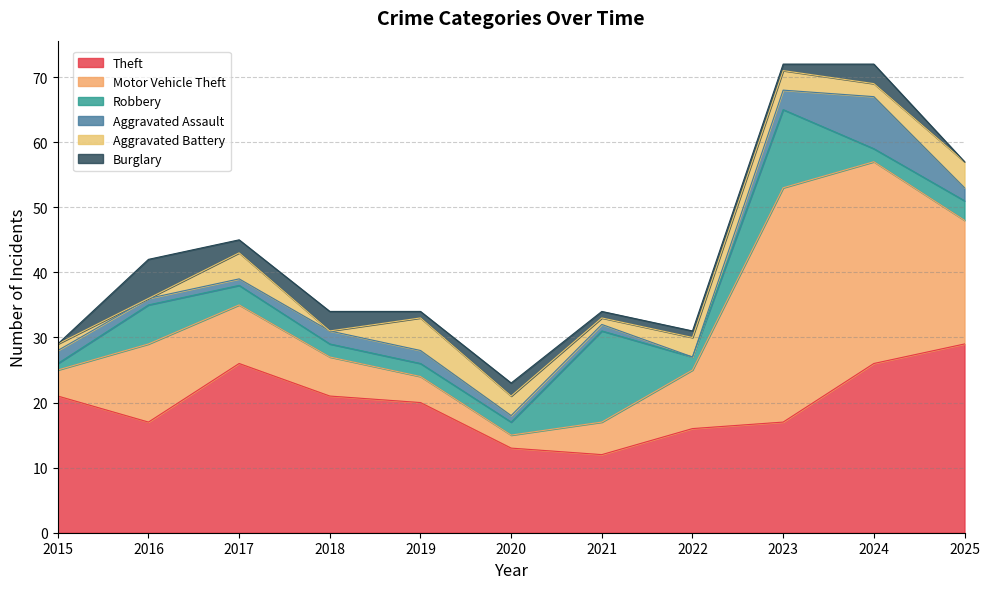

Rank the series by their maximum value, from lowest to highest.

Aggravated Battery, Burglary, Aggravated Assault, Robbery, Theft, Motor Vehicle Theft